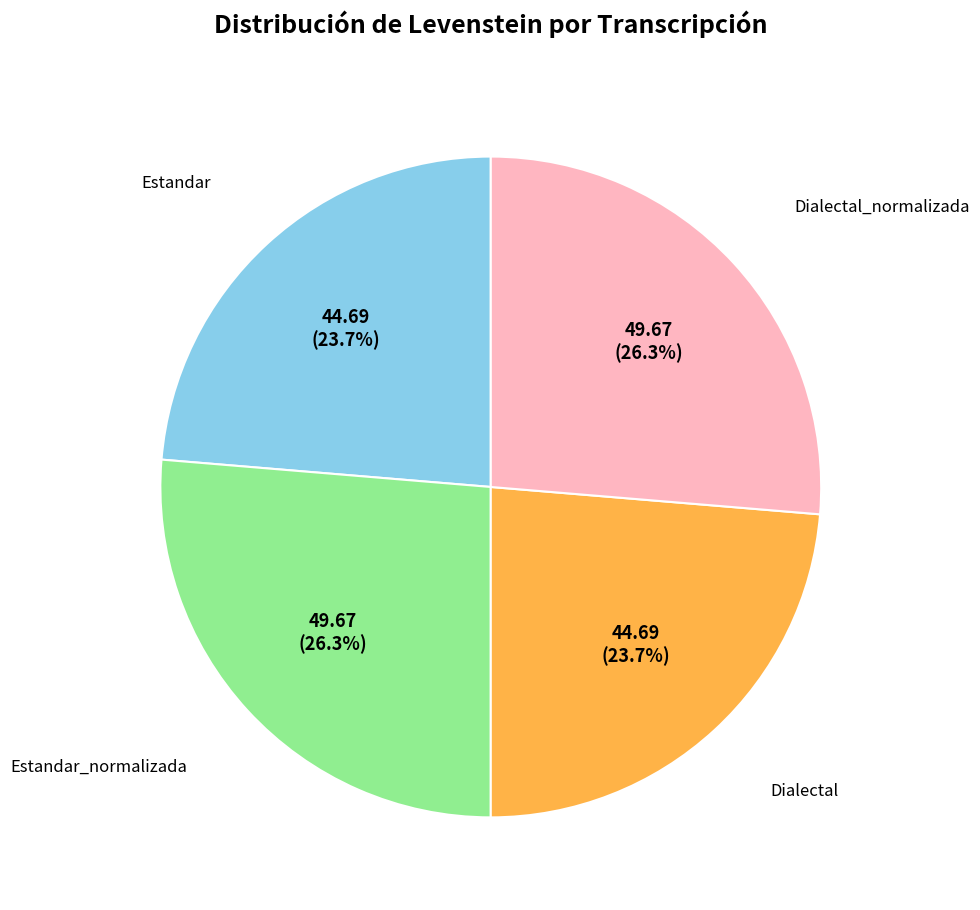

Is there a majority slice in this chart?

No